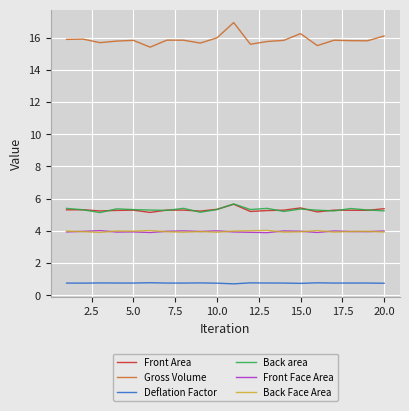

Which series has the largest total across all categories?

Gross Volume